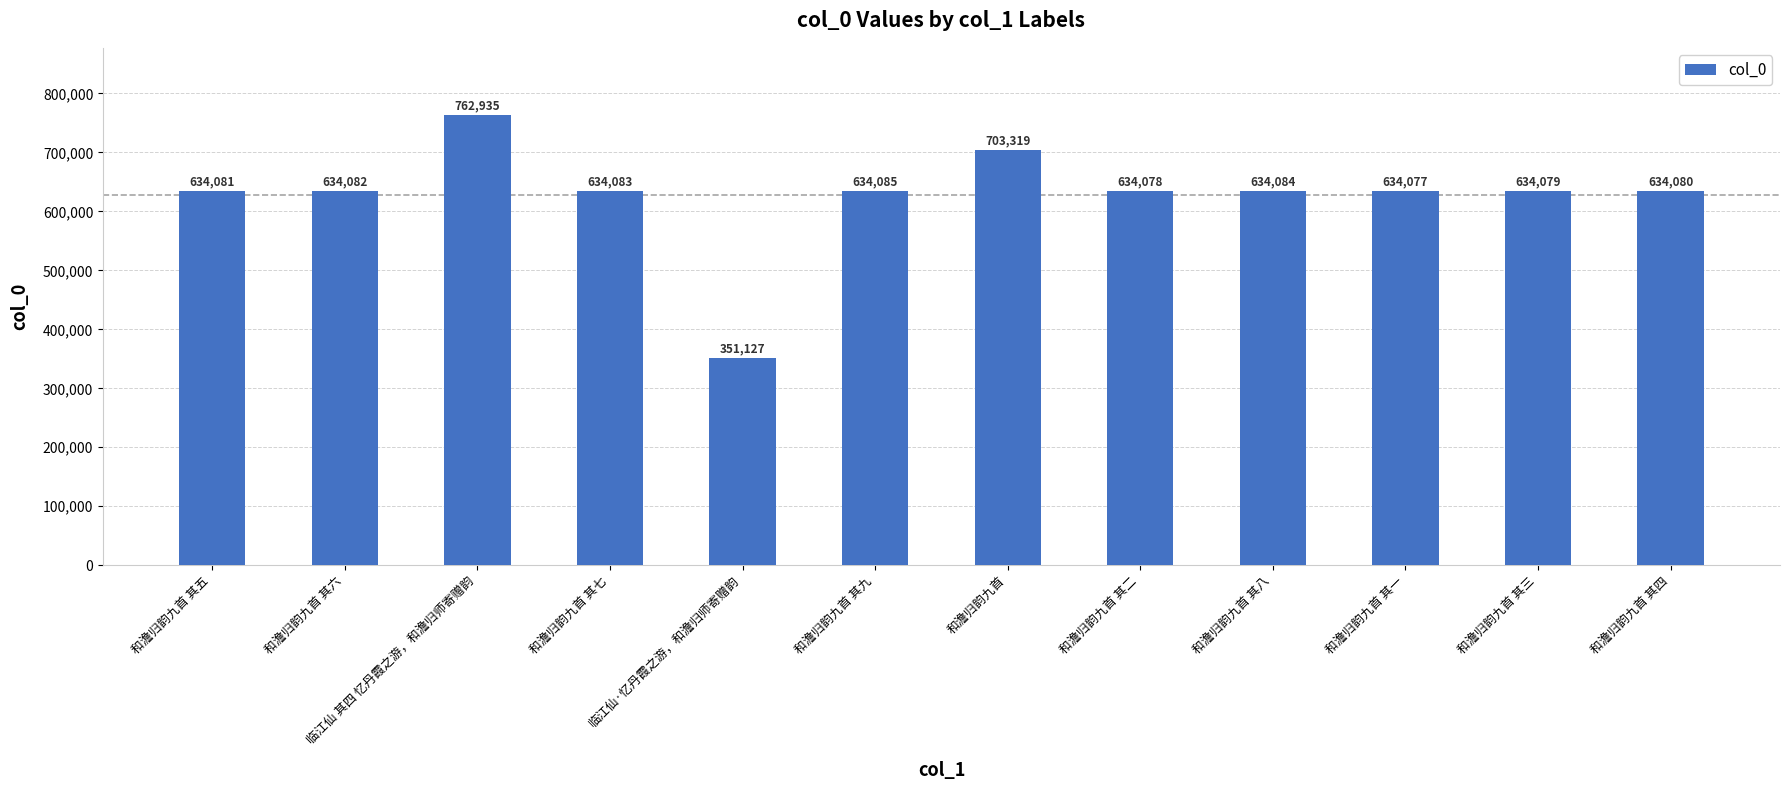

What is the difference between the values at 和澹归韵九首 其四 and 和澹归韵九首 其二?

2